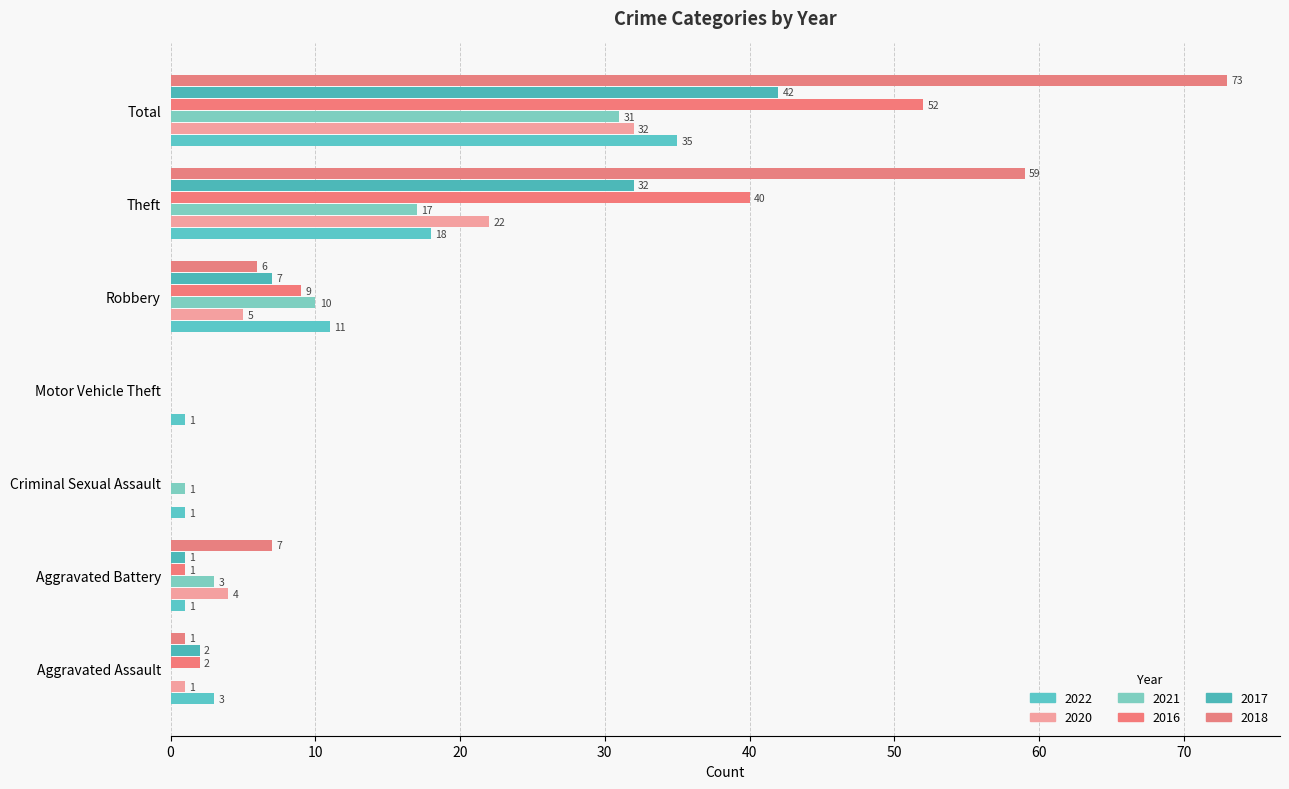

What is the value of the 2020 bar at the 1st from the left?

1